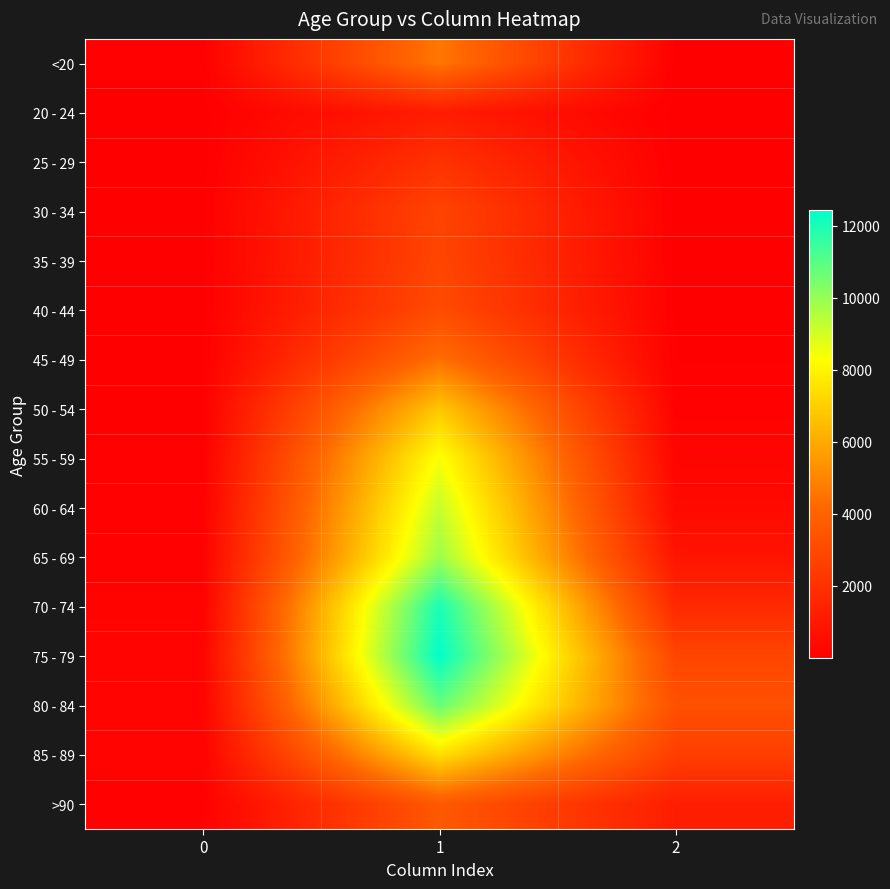

At how many categories does at least one series exceed 6147?

1